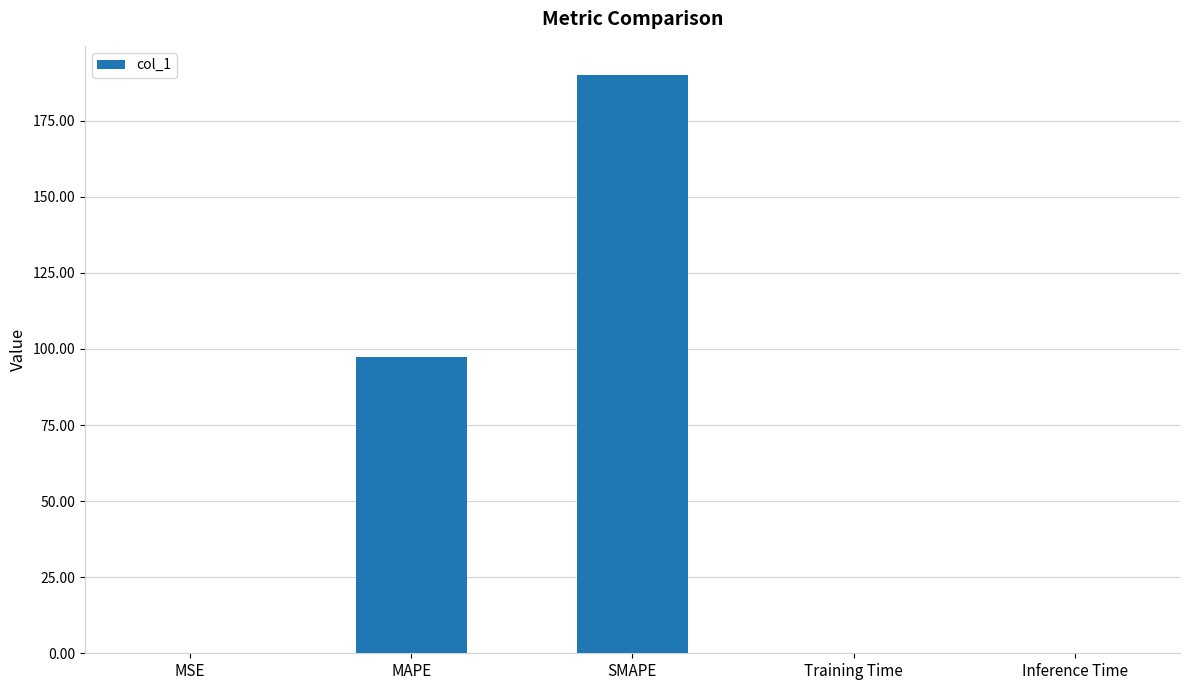

Where is the data nearest to the value 95?

MAPE